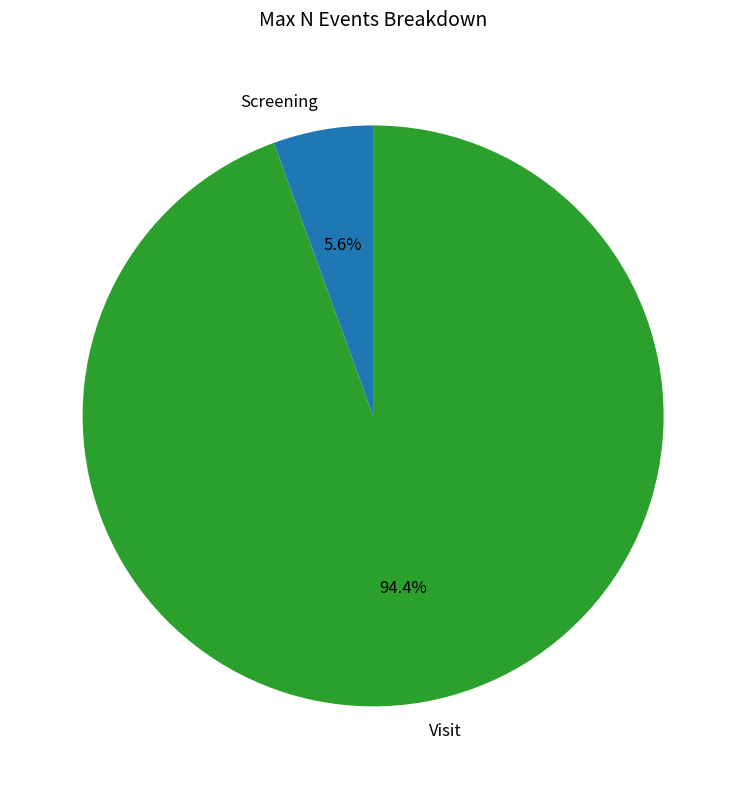

To the nearest percent, what is the average slice percentage?

50%